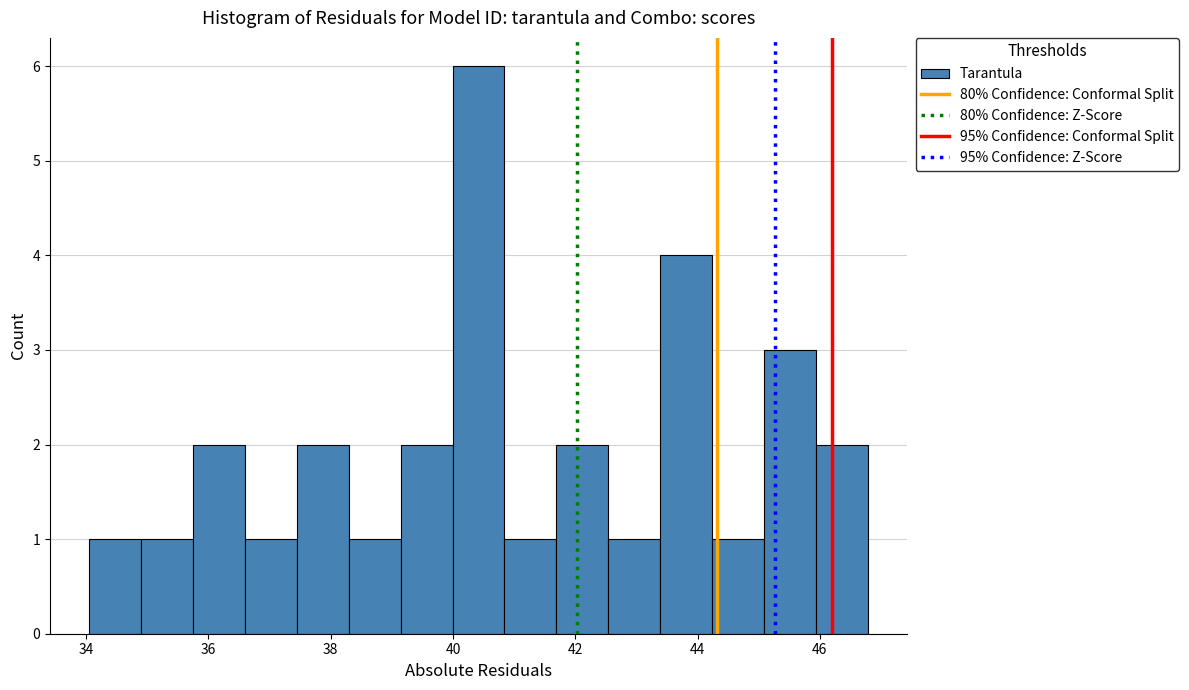

Reading left to right, list every bar in this chart as the range it spans on the x-axis followed by its height. Neither the bar edges nor the heights are printed on the chart, so give them approximately, as read against the axes.

34.0 to 34.8: 1
34.8 to 35.8: 1
35.8 to 36.6: 2
36.6 to 37.4: 1
37.4 to 38.2: 2
38.2 to 39.2: 1
39.2 to 40.0: 2
40.0 to 40.8: 6
40.8 to 41.6: 1
41.6 to 42.6: 2
42.6 to 43.4: 1
43.4 to 44.2: 4
44.2 to 45.0: 1
45.0 to 46.0: 3
46.0 to 46.8: 2